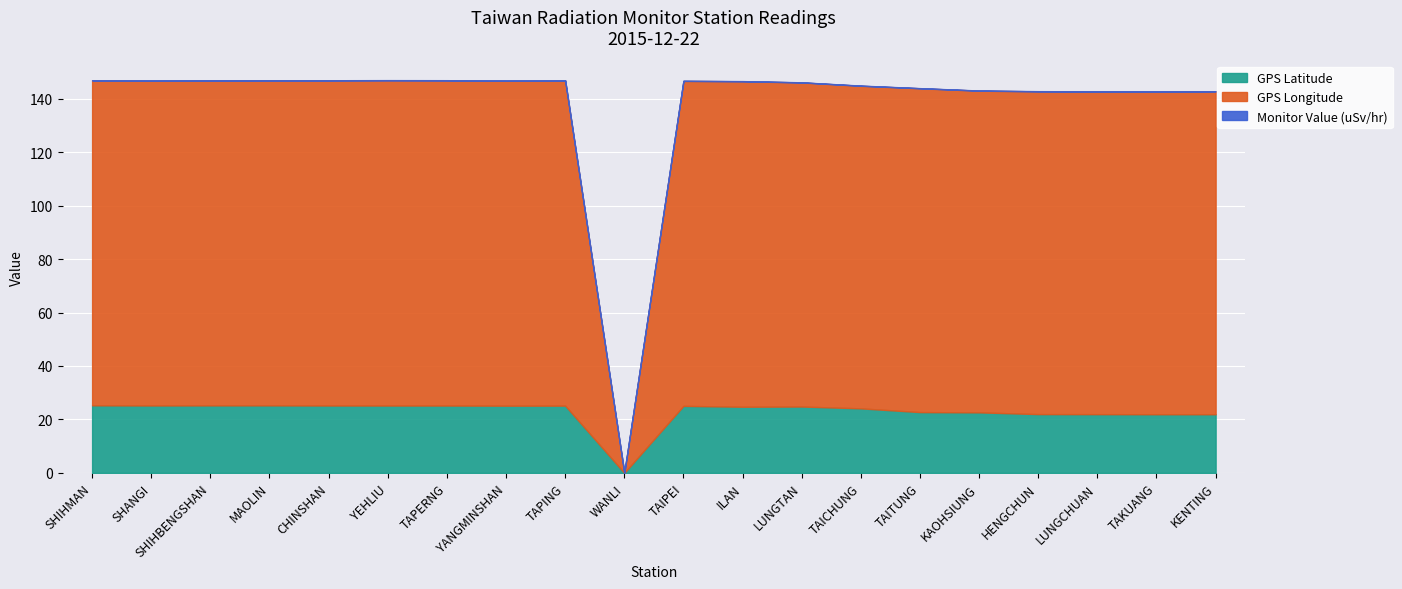

How many data points in GPS Longitude are above 121?

13